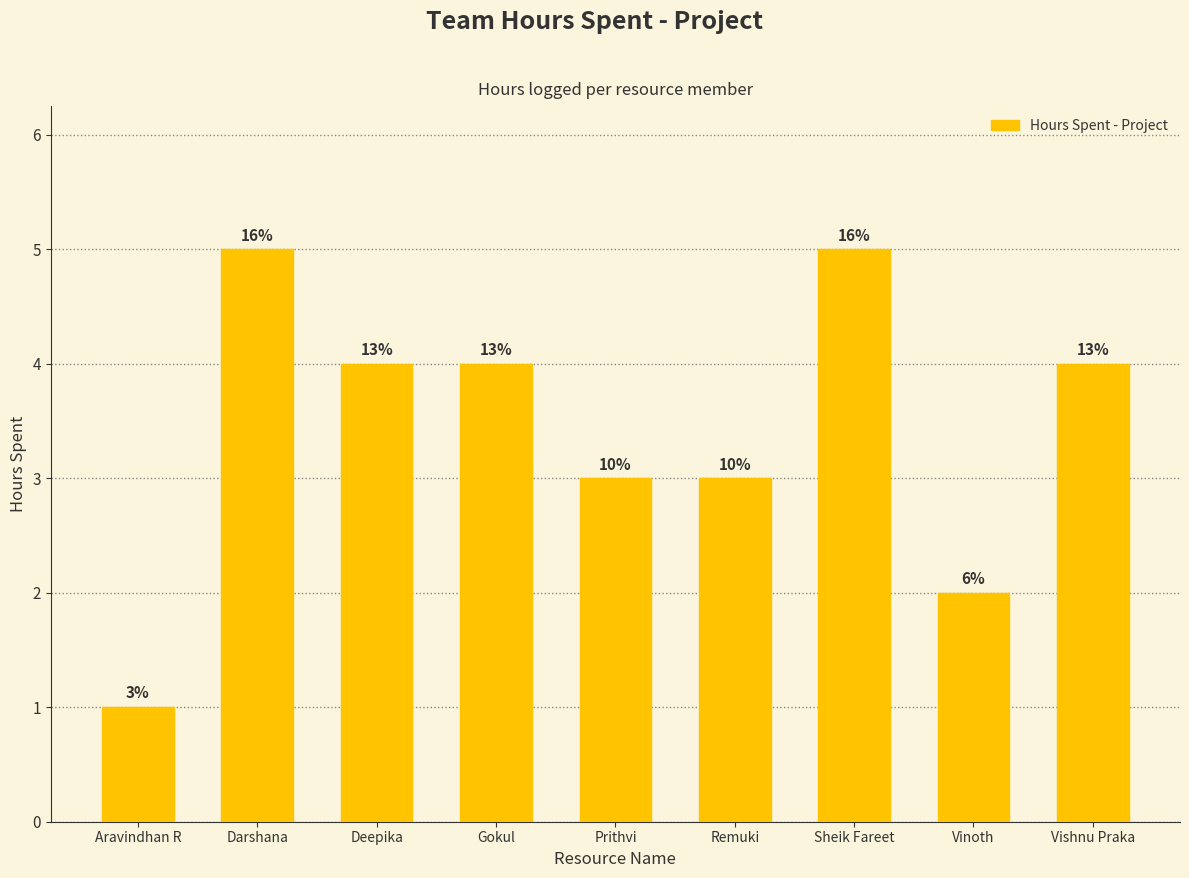

Reading left to right, transcribe all the data shown in this chart.

Aravindhan R=1	Darshana=5	Deepika=4	Gokul=4	Prithvi=3	Remuki=3	Sheik Fareet=5	Vinoth=2	Vishnu Praka=4